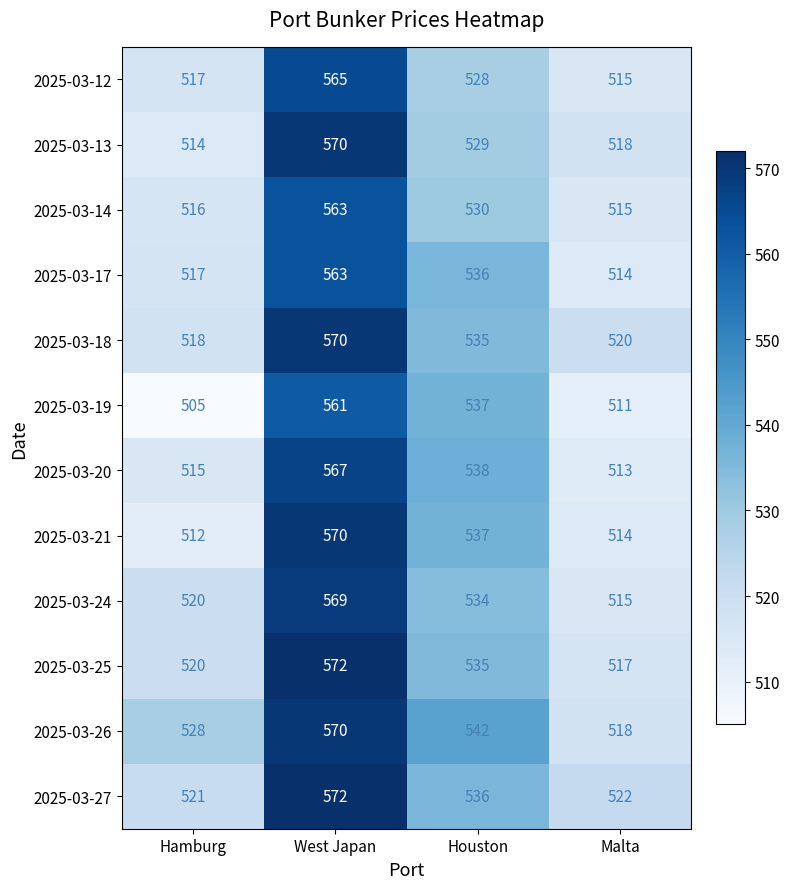

Rank the categories by 2025-03-17 value from lowest to highest.

Malta, Hamburg, Houston, West Japan